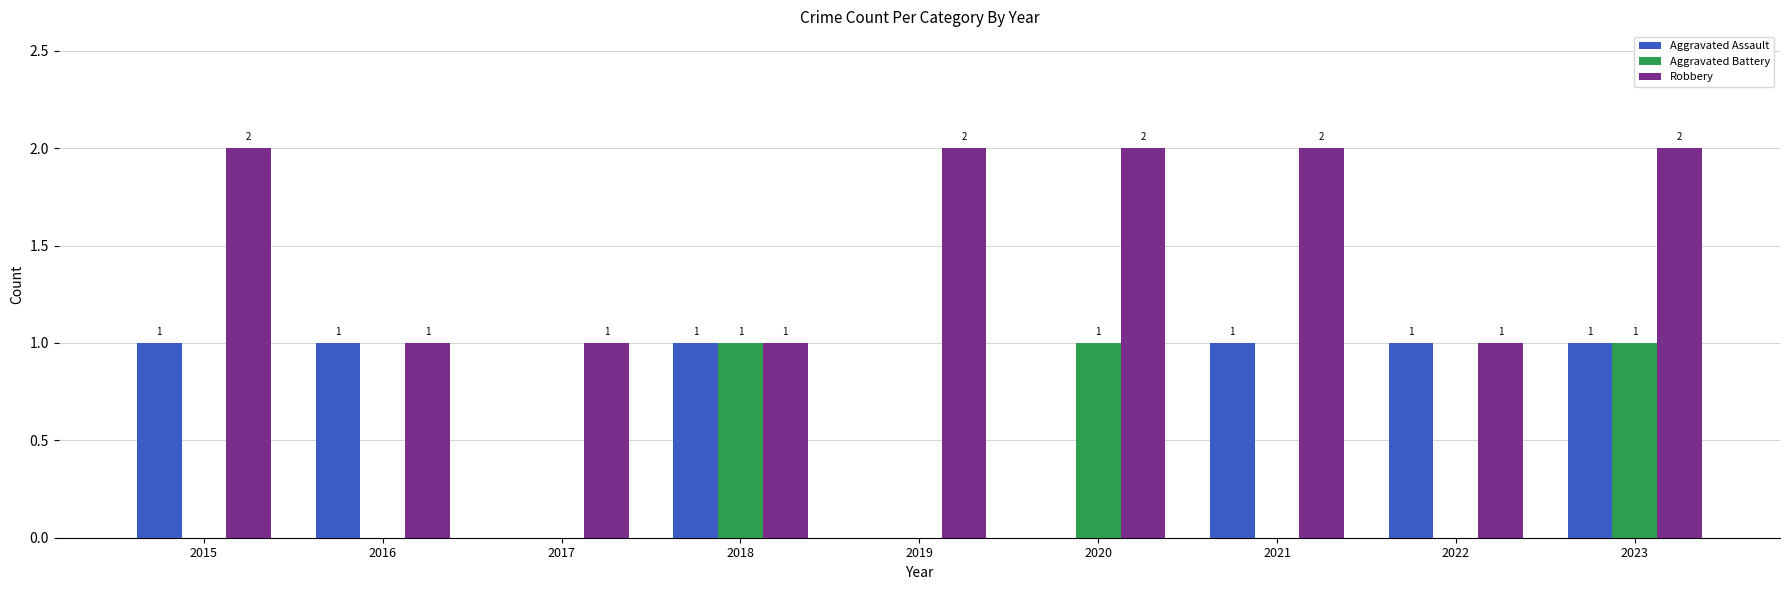

What is the total value across all series at 2021?

3